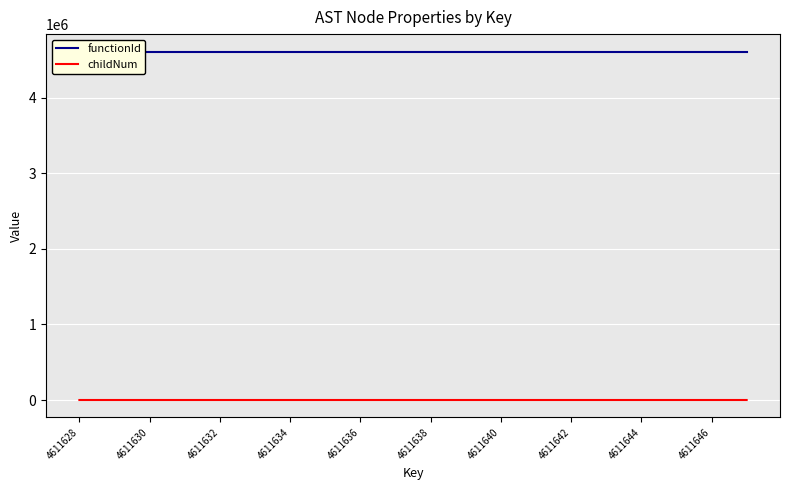

Is it true that childNum equals 1 at 4611640?

True